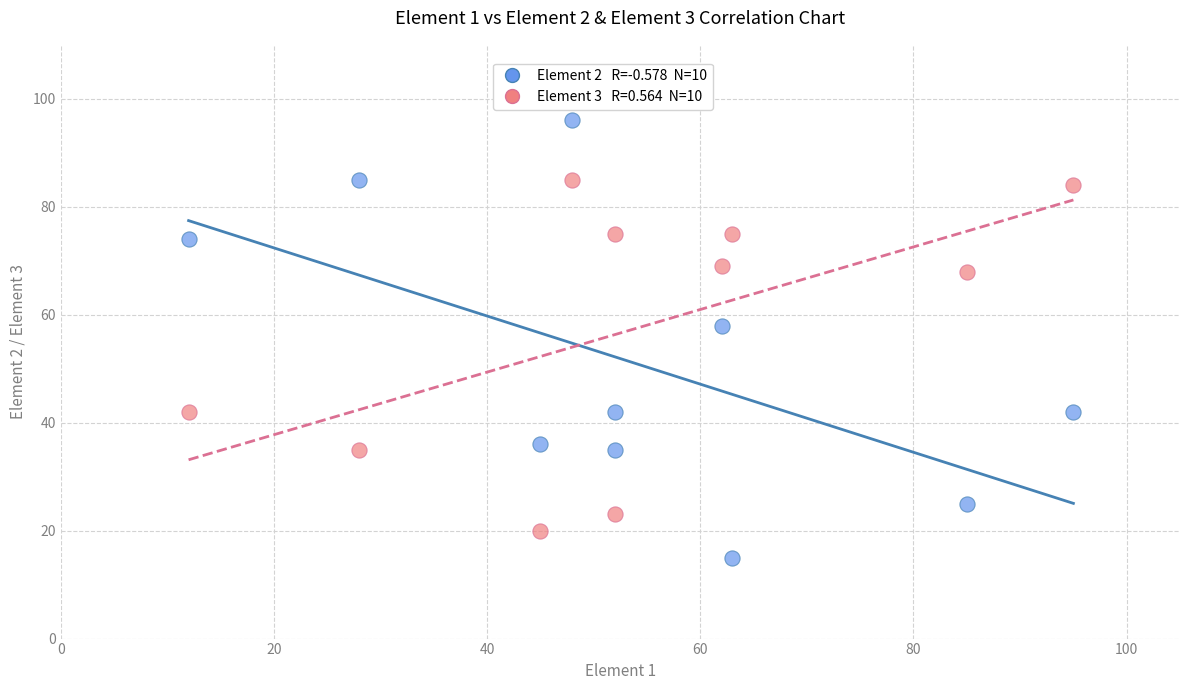

Across all series, what Y value is closest to 55?

58